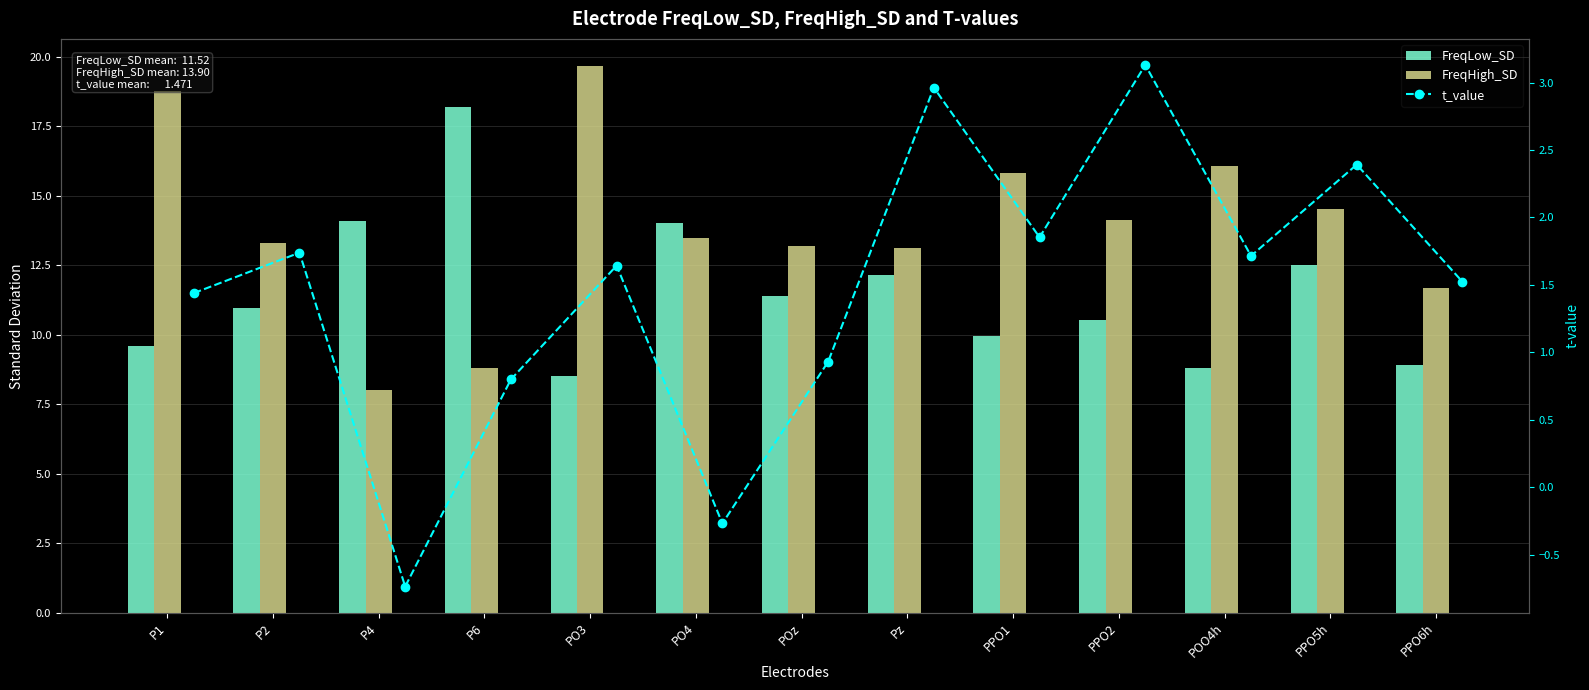

Is it true that t_value equals 1.7 at POO4h?

True